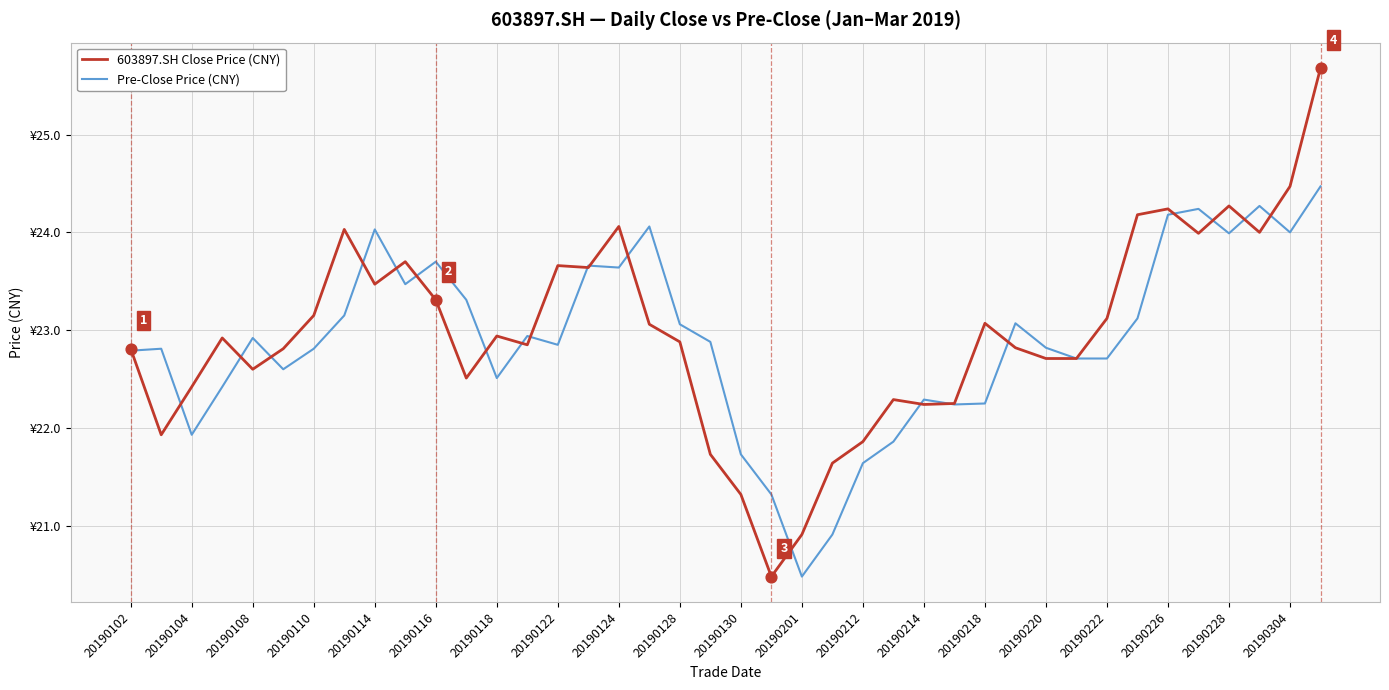

At which category is the sum across all series the highest?

39